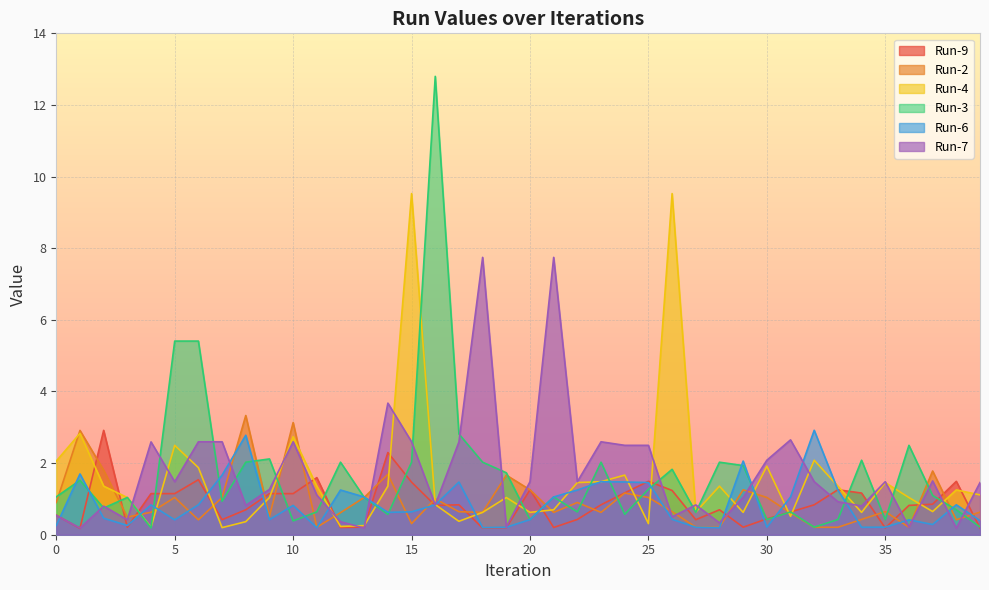

True or false: Run-2 and Run-3 cross at least once.

True